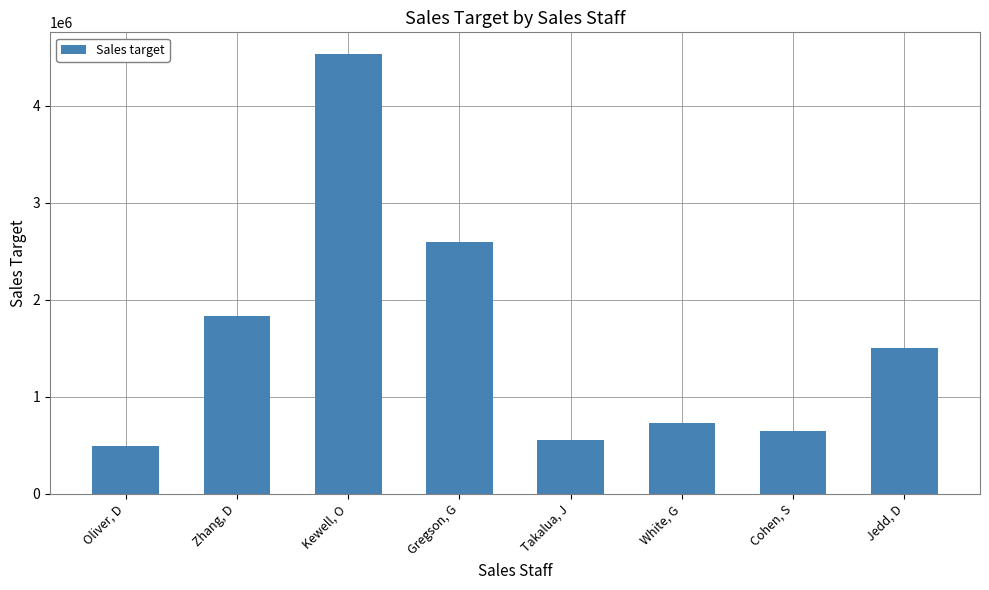

What is the average value?

1610000